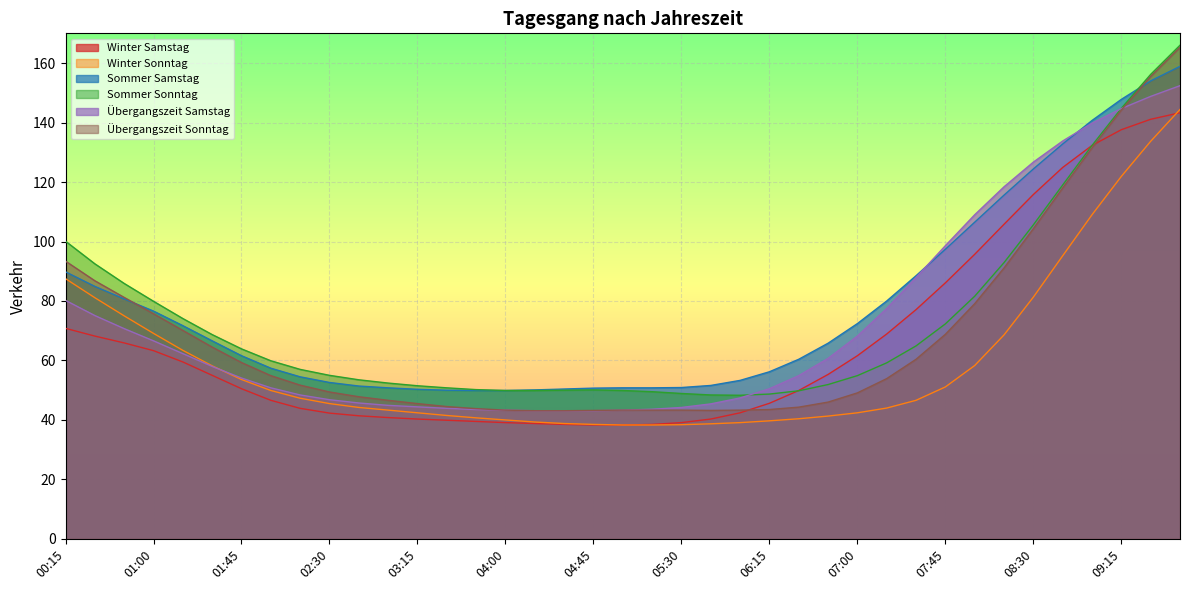

Is it true that Sommer Samstag equals 74.9 at 06:00?

False